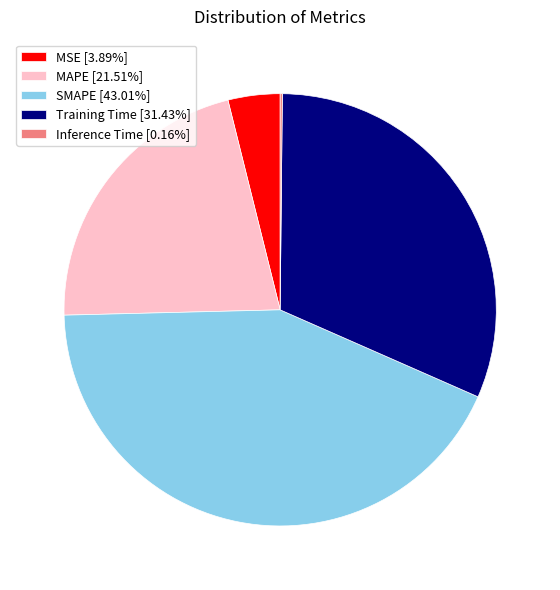

Is there a majority slice in this chart?

No